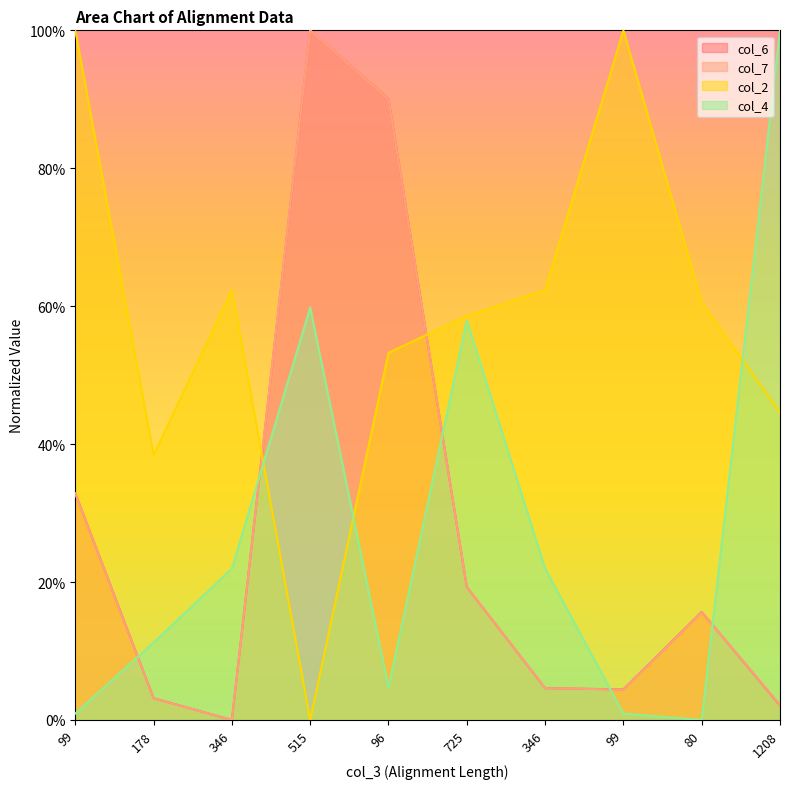

What is the difference between the second highest and minimum values in the col_6 series?

0.9